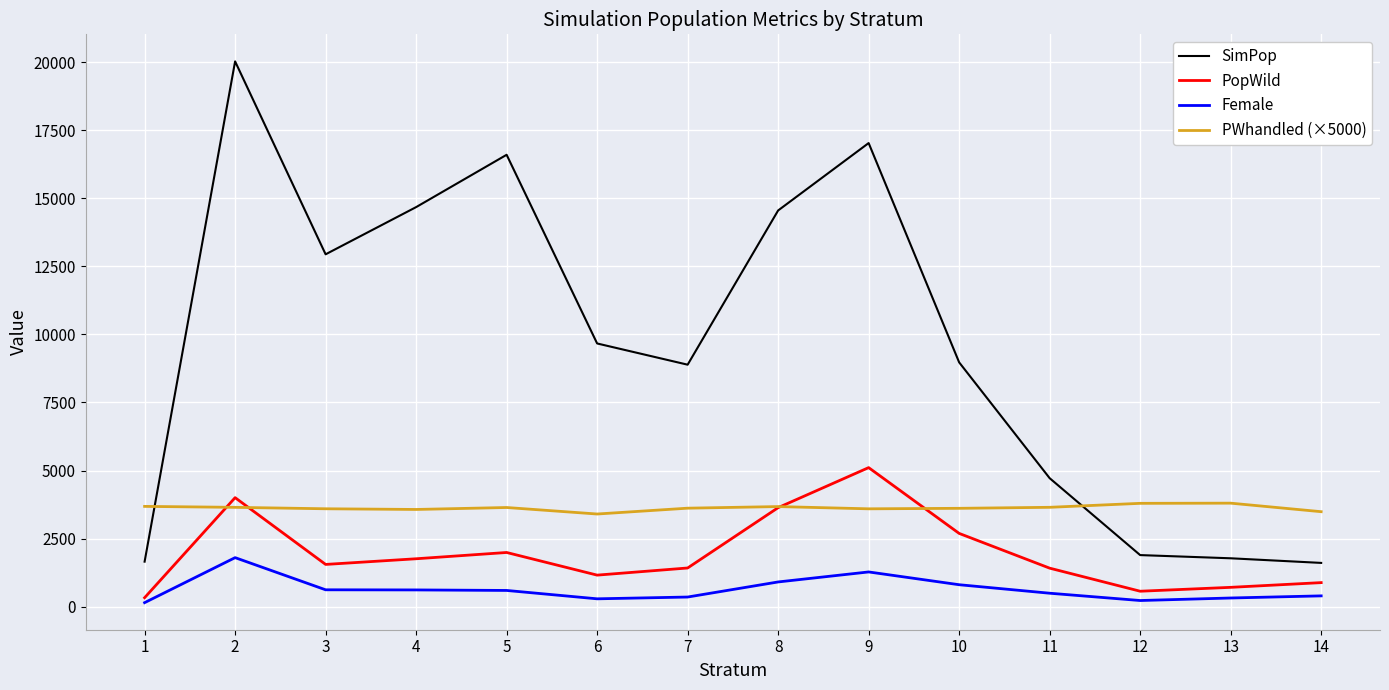

At which category is the sum across all series the highest?

2